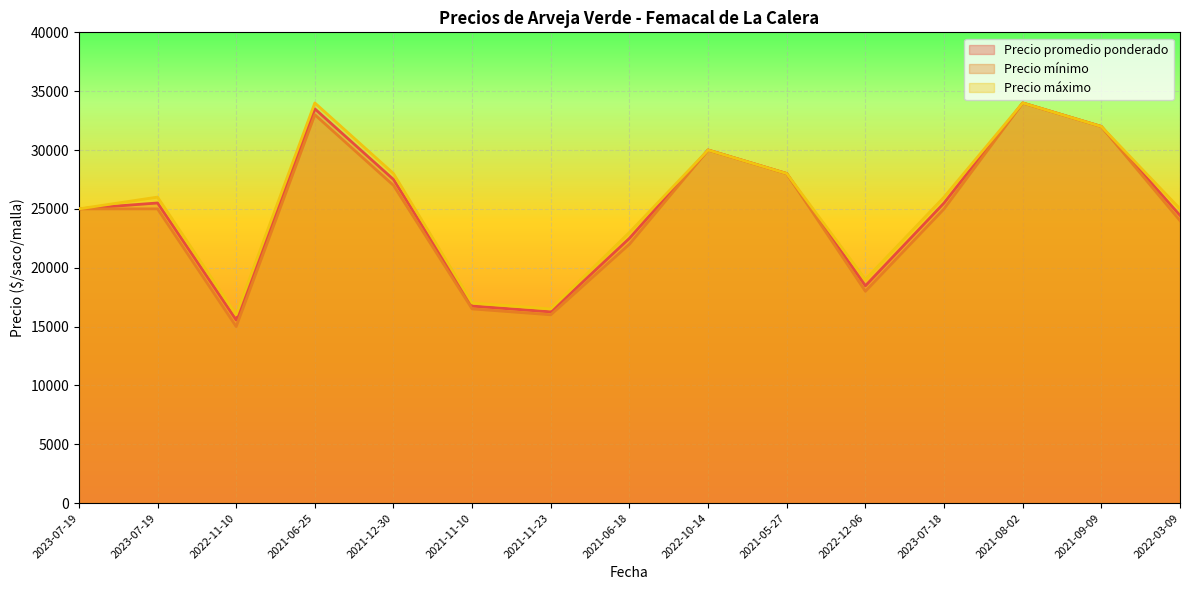

What is the value of the Precio mínimo point at the 14th from the left?

32000